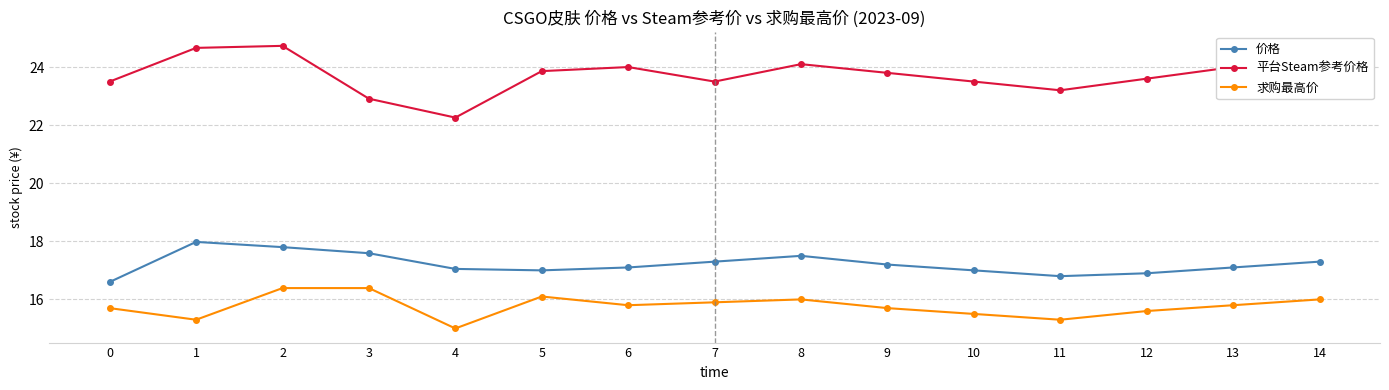

Which series has the largest range (max minus min)?

平台Steam参考价格